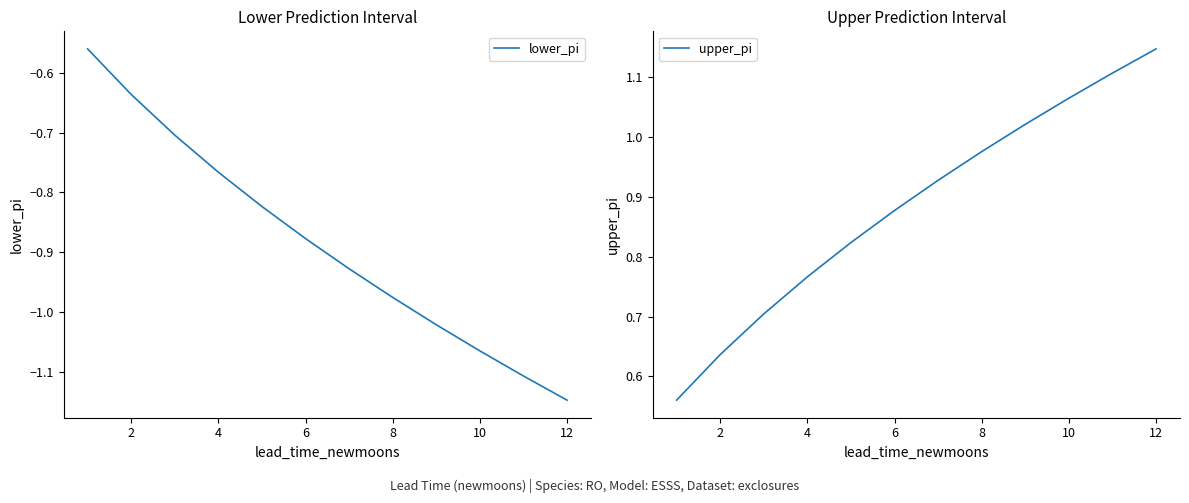

The value of lower_pi at 12 is -2.0. True or false?

False